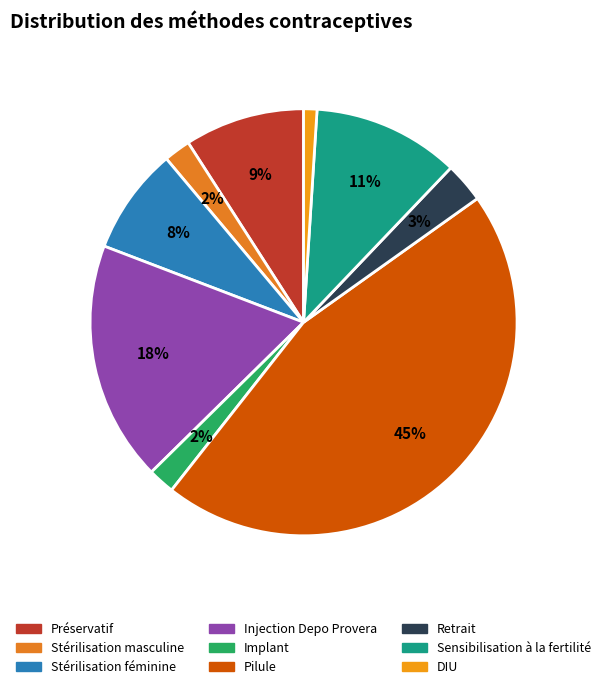

How many slices are in this pie chart?

9